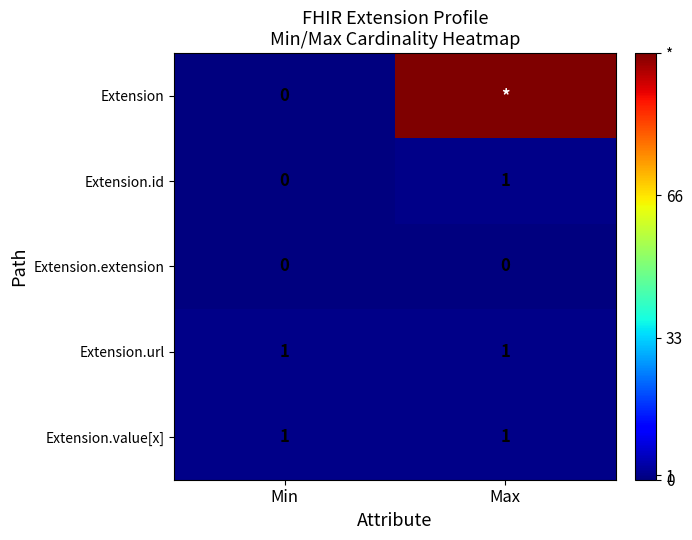

How many categories are shown in the chart?

2